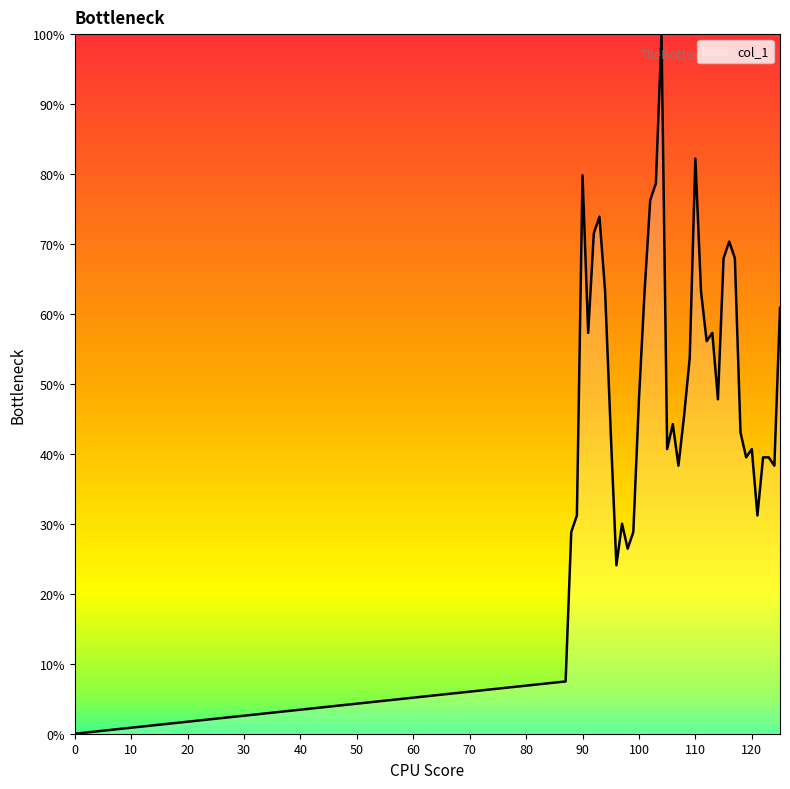

Count the number of data series in this chart.

1